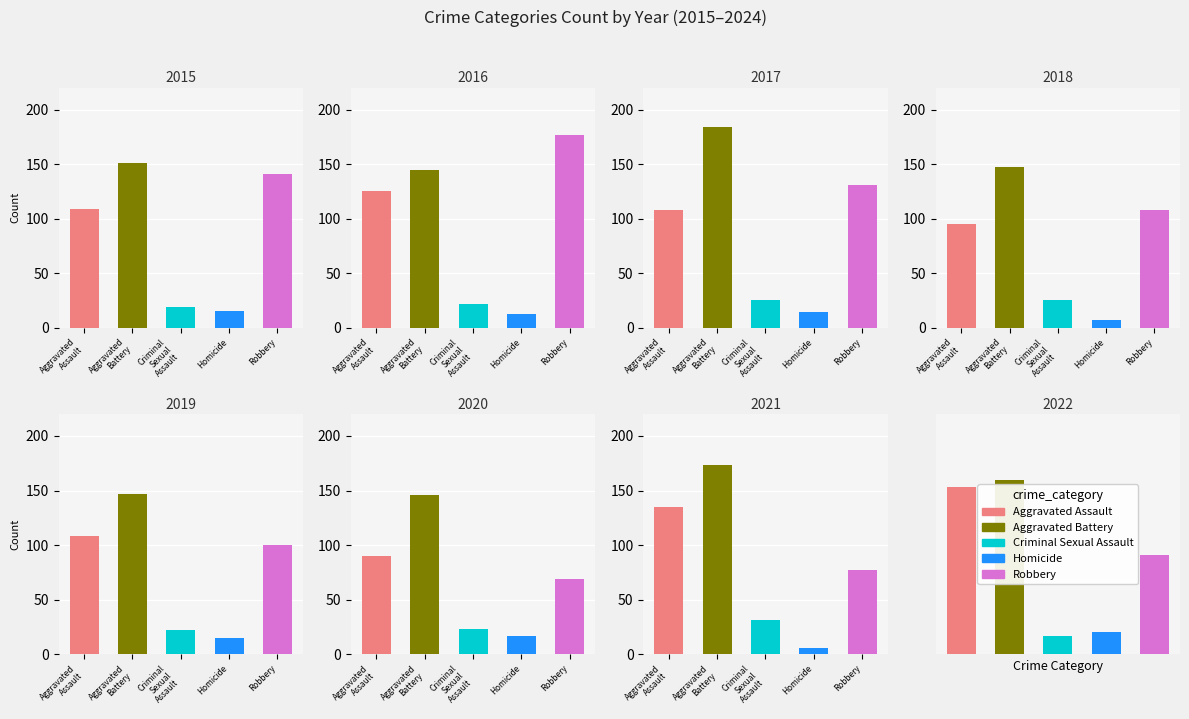

Which series changed the most between 2017 and 2021?

Robbery